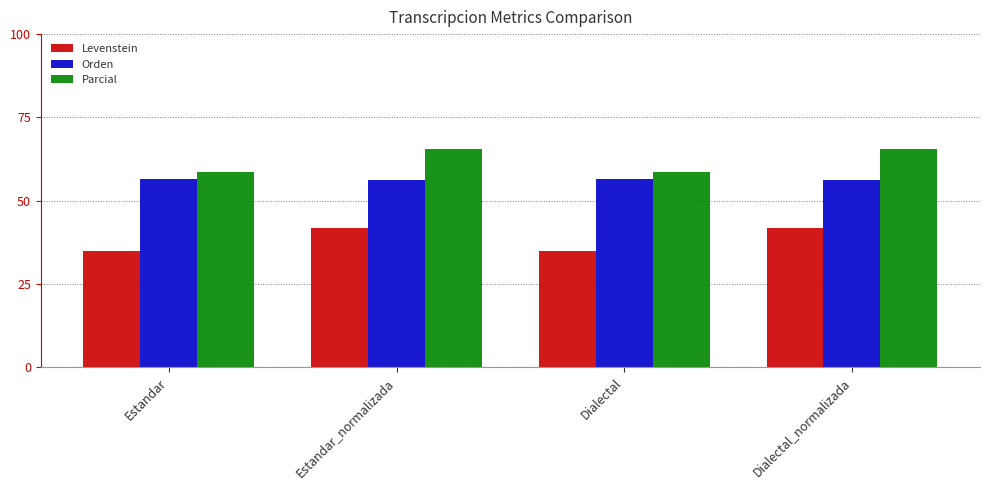

What is the value of the Levenstein bar at the 1st from the left?

35.0